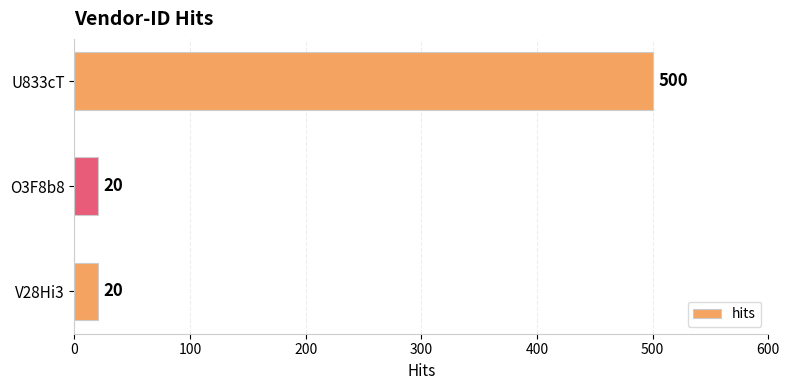

Count the number of values greater than 20.

1